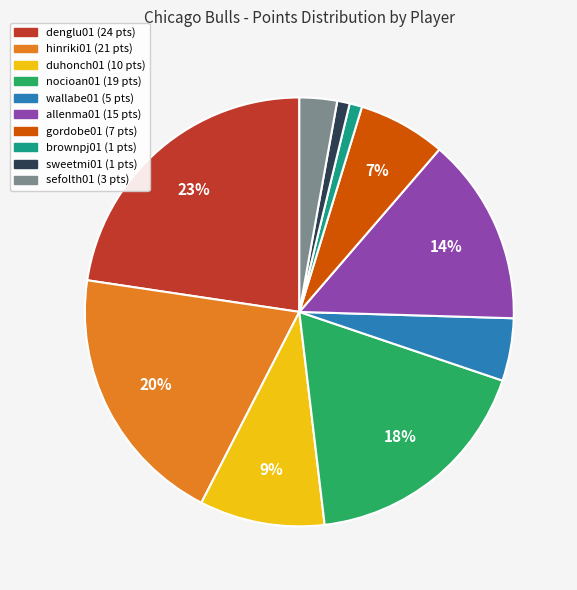

Does denglu01 account for over 50% of the chart?

No